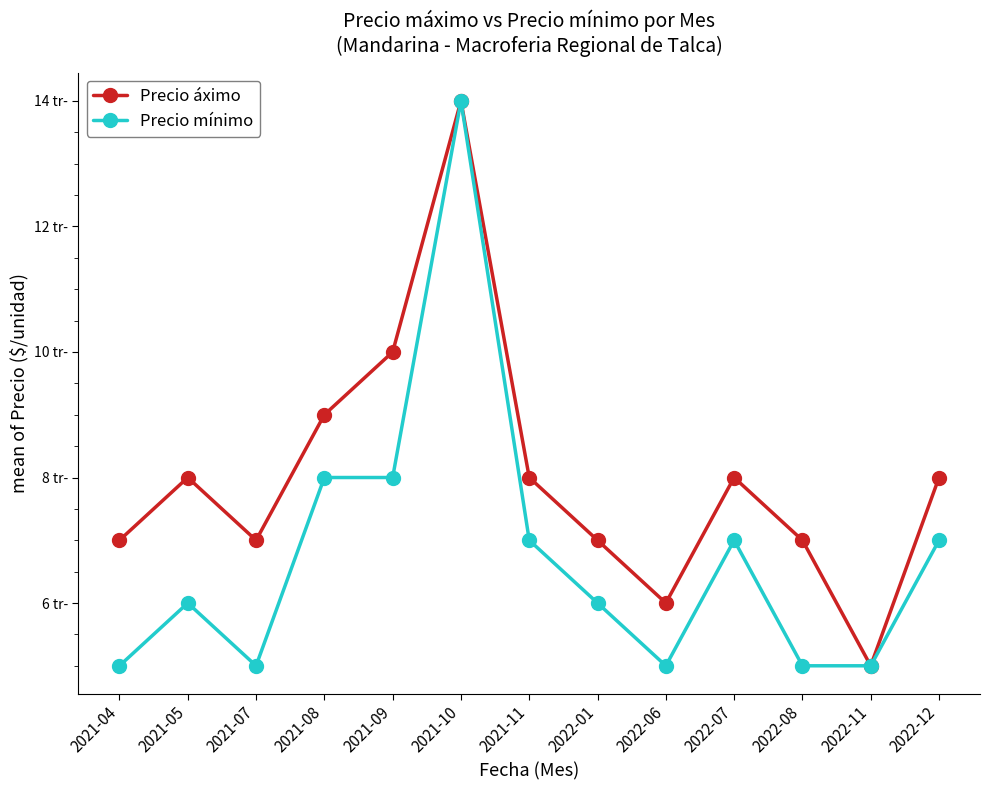

What is the difference between the Precio áximo values at 2022-11 and 2021-11?

3000